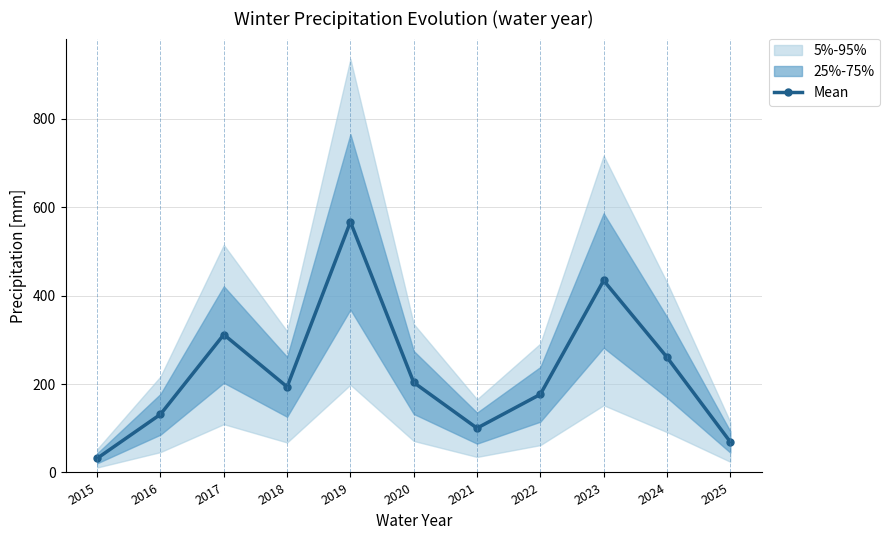

What is the difference between the second highest and second lowest values?

365.1